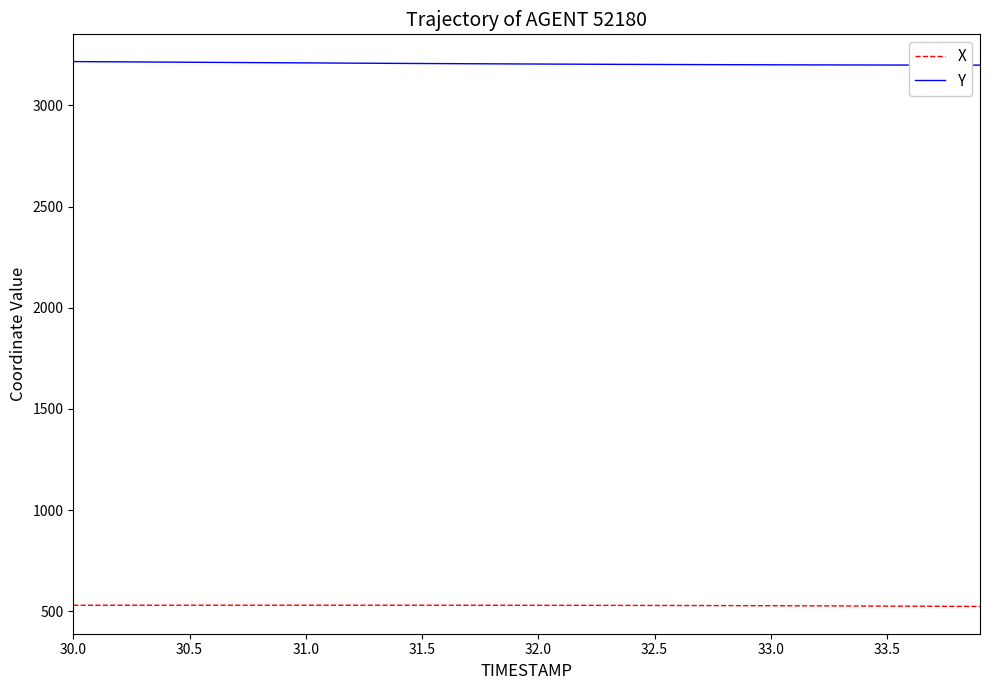

True or false: X and Y intersect in this chart.

False